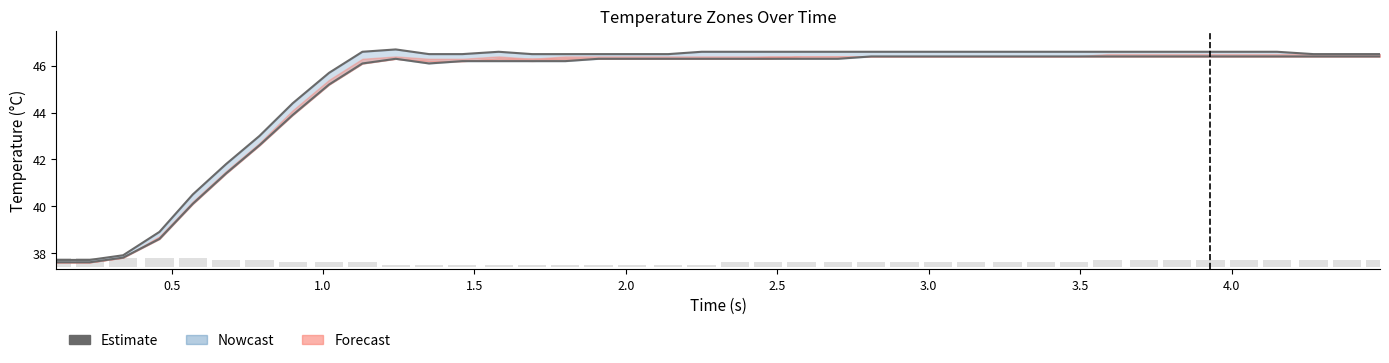

The chart shows a value of 14.8 at 18. True or false?

False